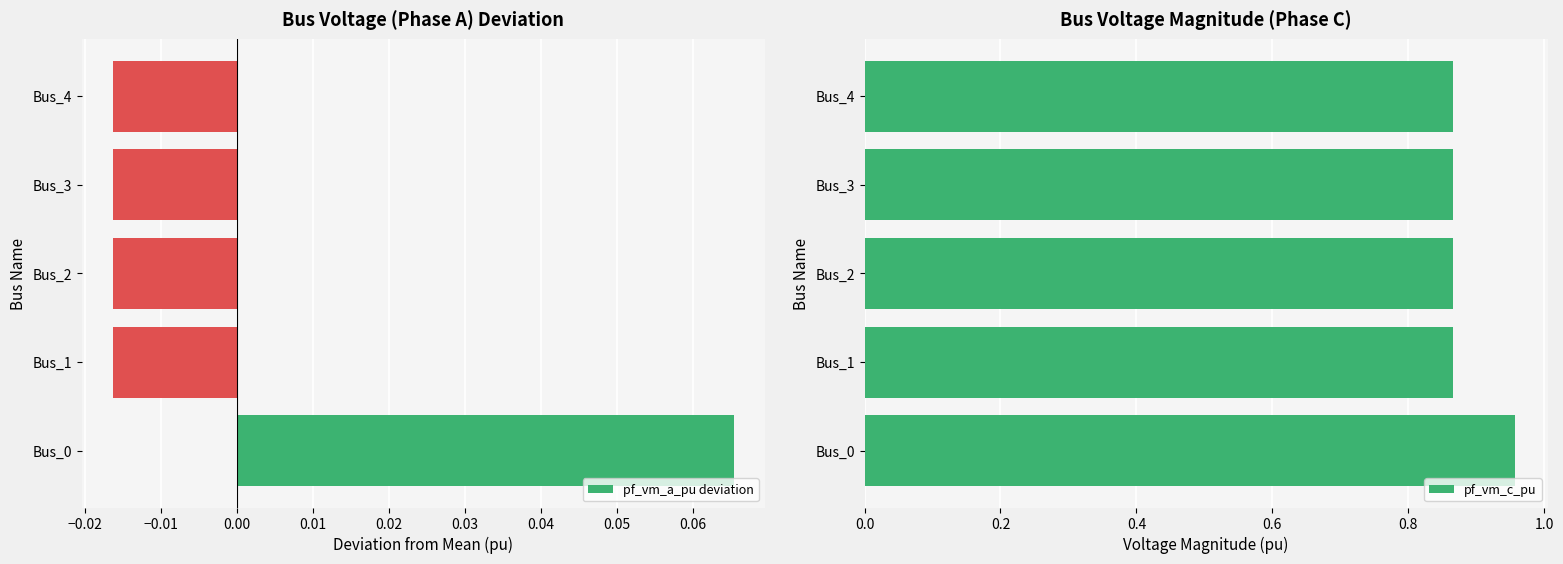

Reading right to left, transcribe all the data shown in this chart.

pf_vm_a_pu deviation: -0.0	-0.0	-0.0	-0.0	0.1
pf_vm_c_pu: 0.9	0.9	0.9	0.9	1.0